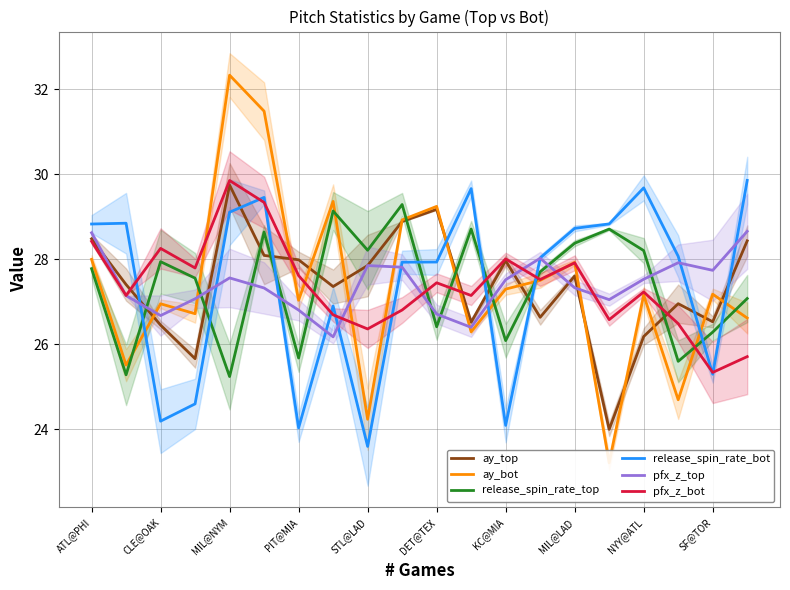

What value does the ay_top series have at 11?

26.5